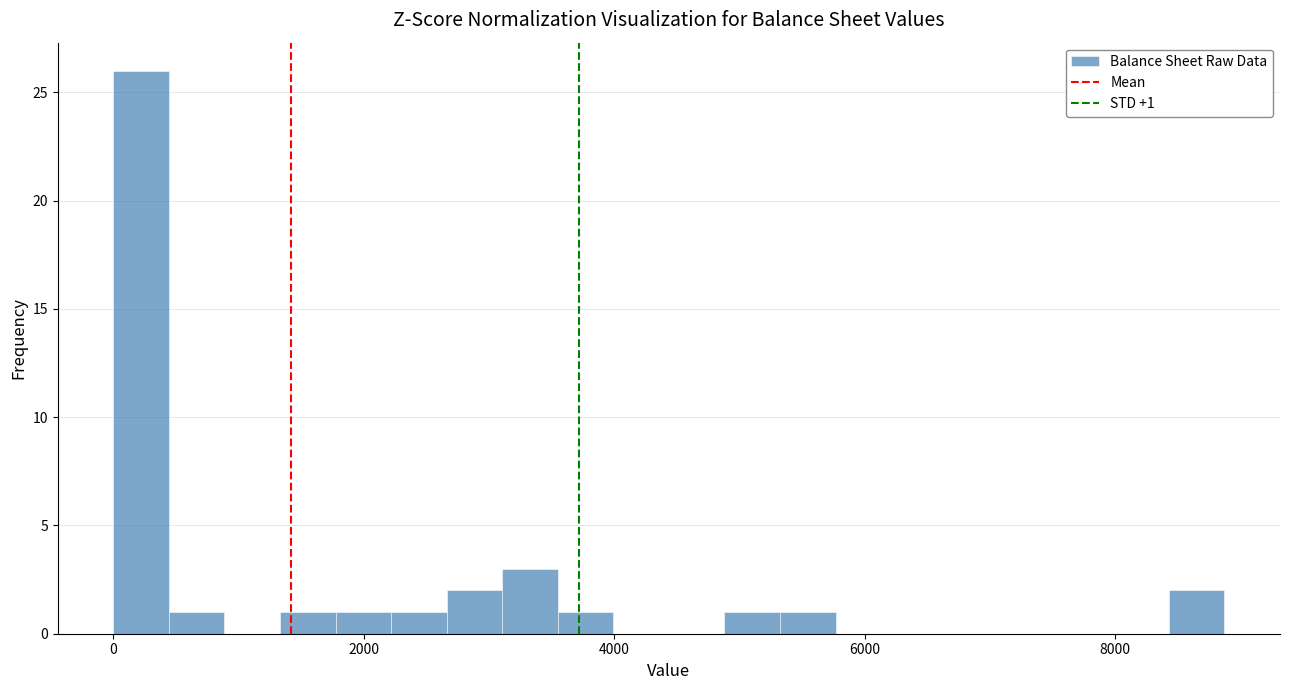

Read against the x-axis, roughly where is the centre of the tallest bar?

200